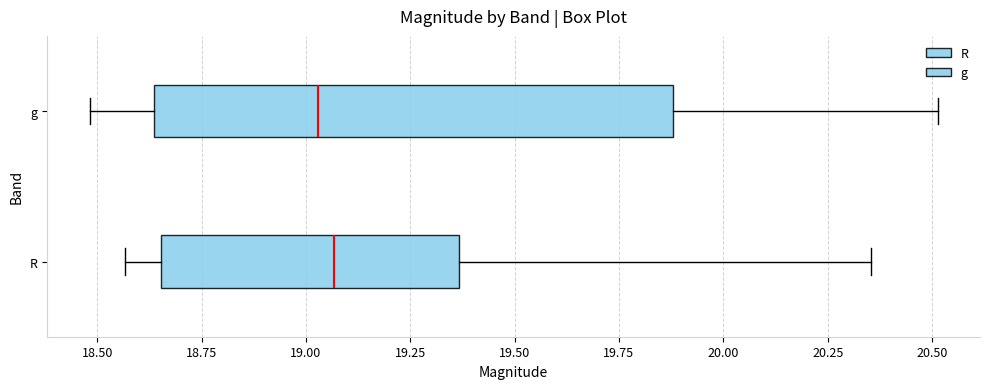

Which box is the widest, from its left edge to its right edge?

g